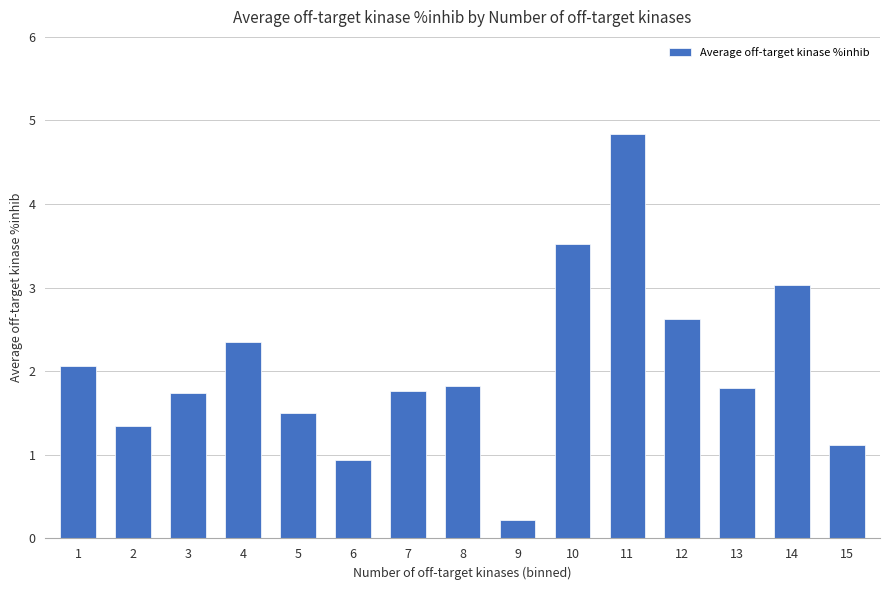

What is the difference between the maximum and minimum values?

4.6